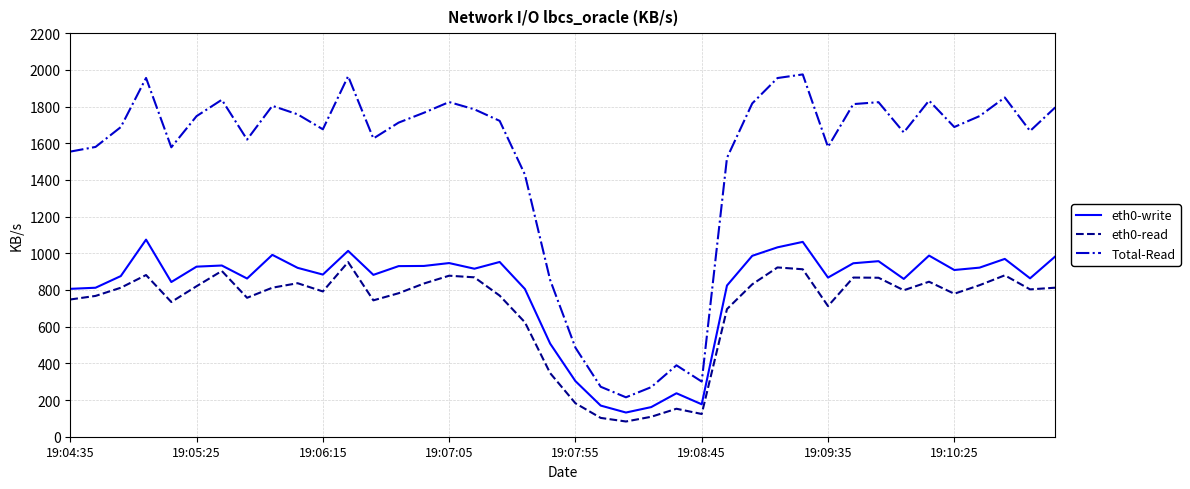

What is the smallest value displayed?

83.0